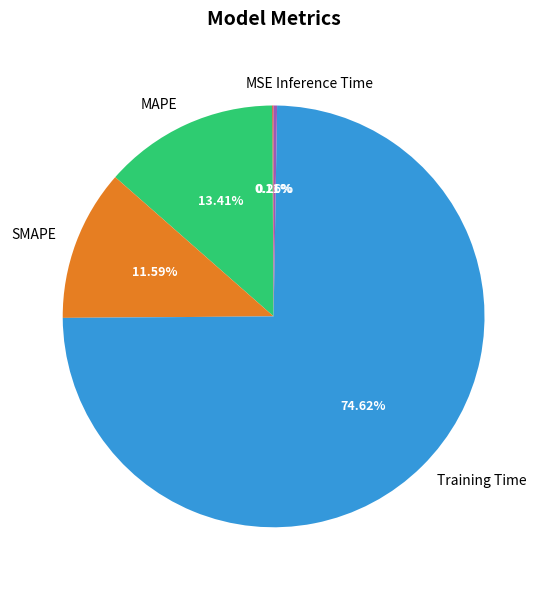

Do MAPE and SMAPE together represent more than half of the pie?

No